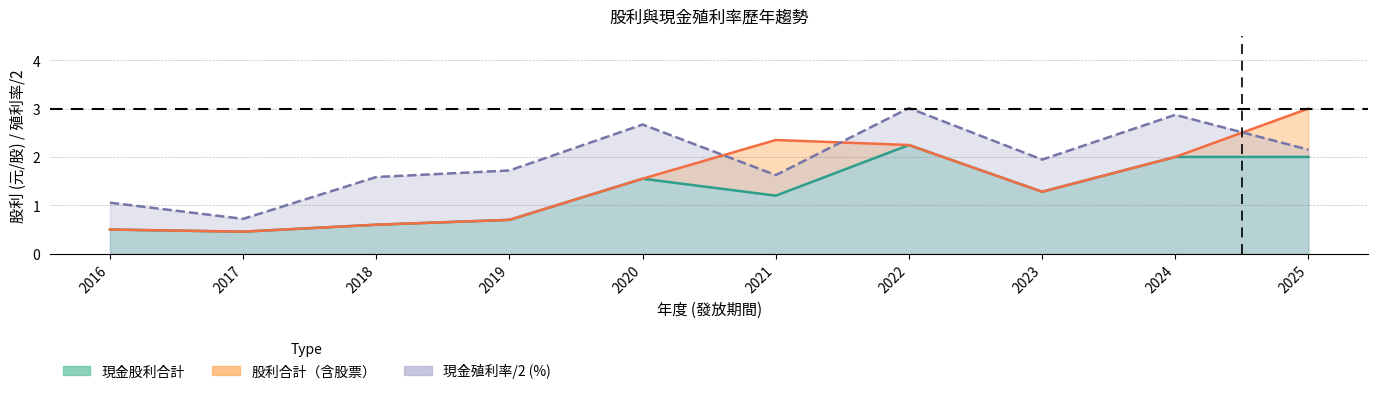

True or false: 股利合計 and 現金殖利率(除息前) intersect in this chart.

True